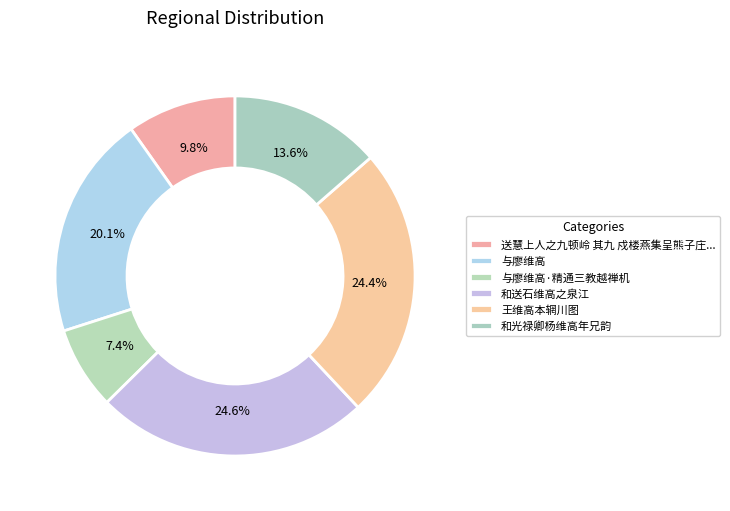

How many slices are in this pie chart?

6